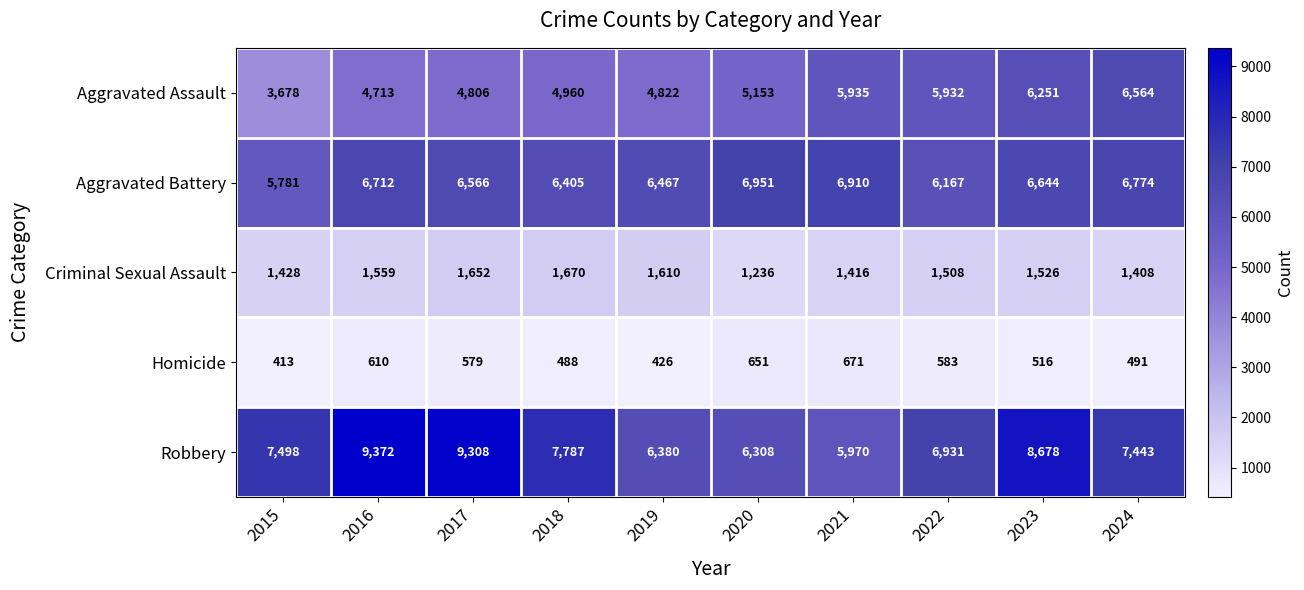

What is the difference between the maximum and minimum values in the Homicide series?

258